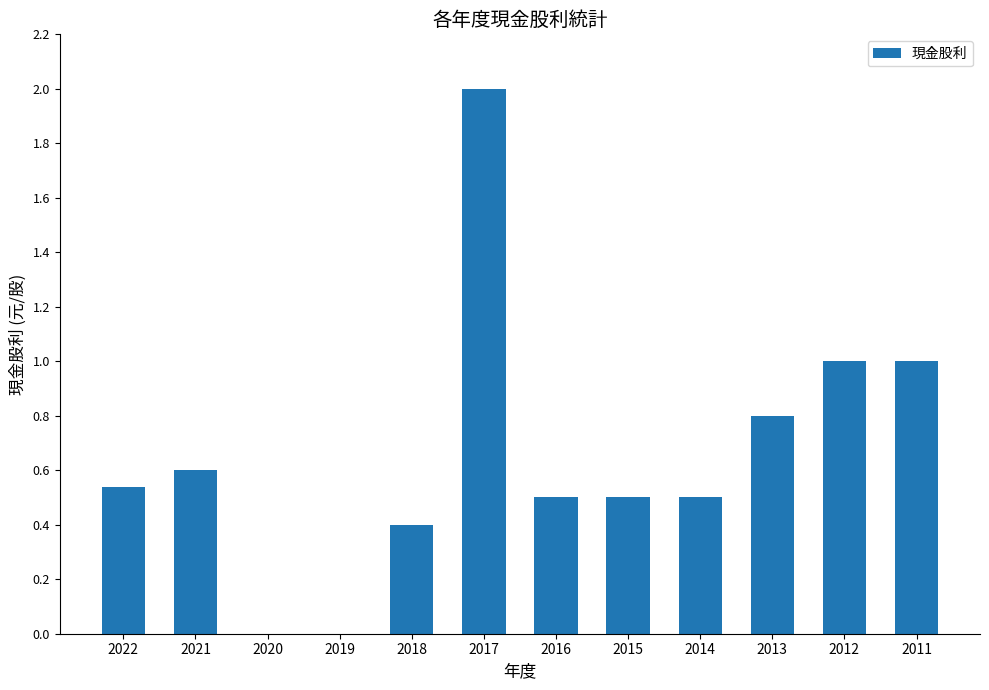

What value does the data have at 2021?

0.6